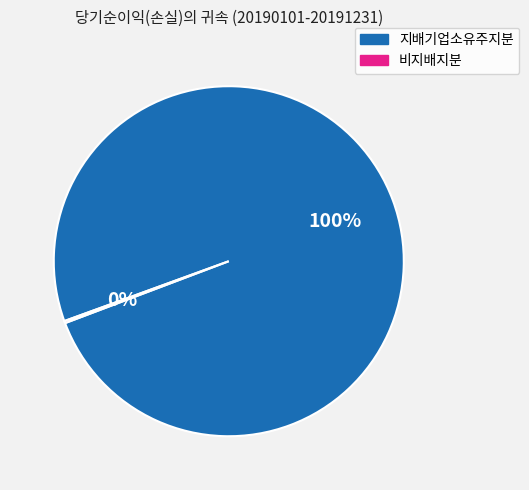

What is the largest slice in the pie chart?

지배기업소유주지분